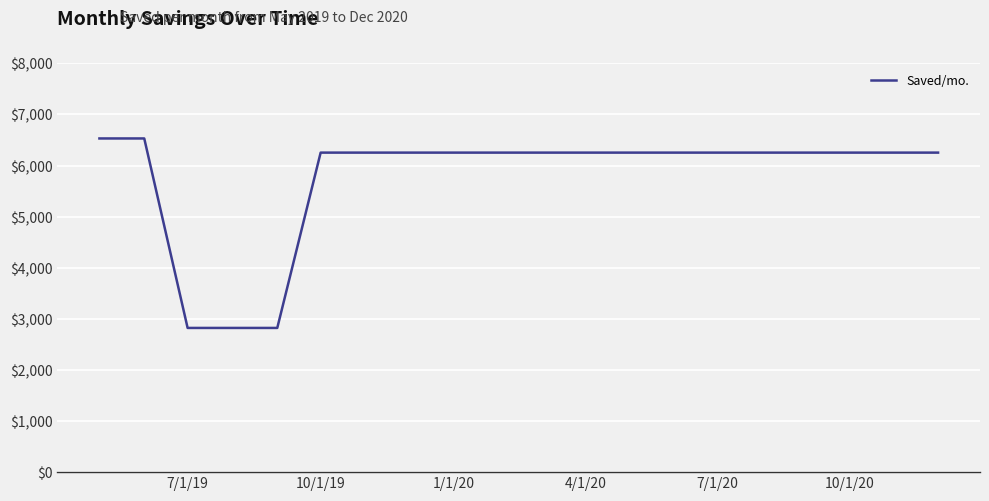

What is the difference between the maximum and minimum values?

3708.5